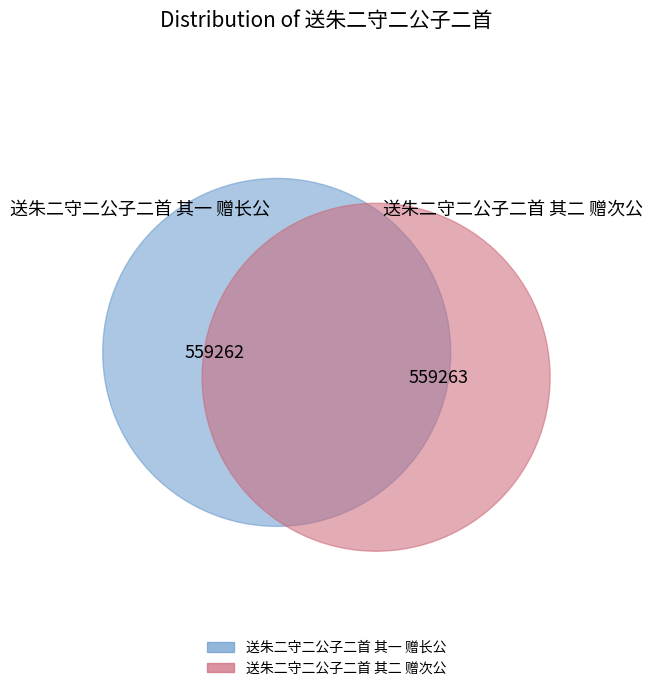

Rank the categories by value from highest to lowest.

送朱二守二公子二首 其二 赠次公, 送朱二守二公子二首 其一 赠长公